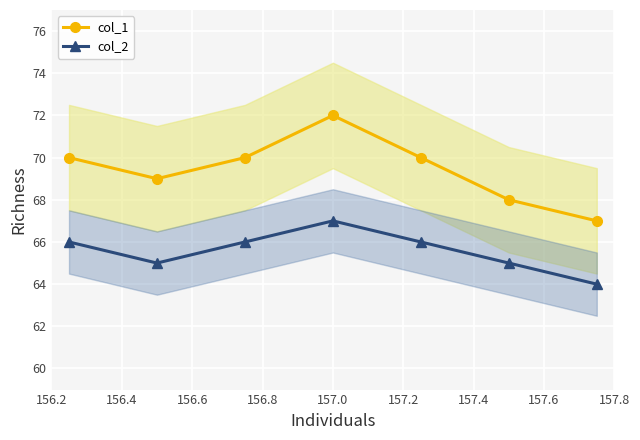

True or false: col_1 has more than 2 interior local peaks.

False